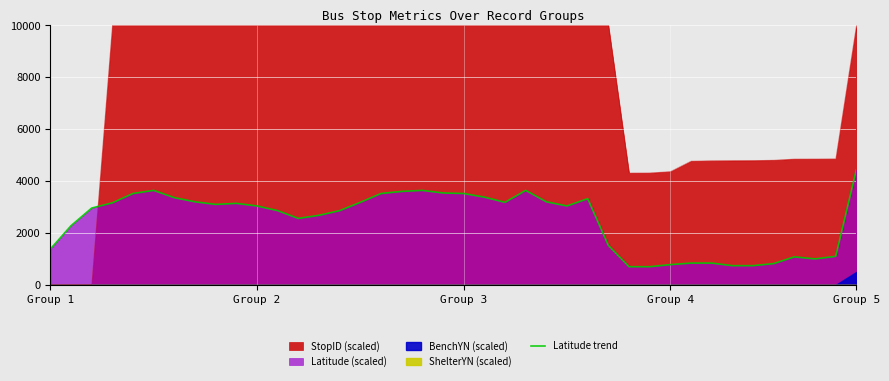

How many lines are shown in the chart?

1